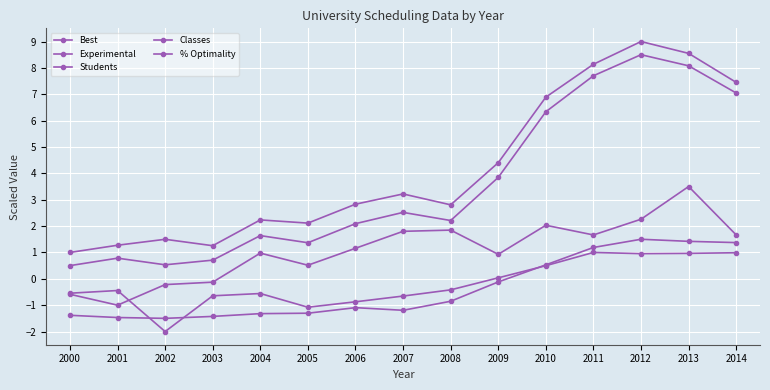

How many categories are shown in the chart?

15